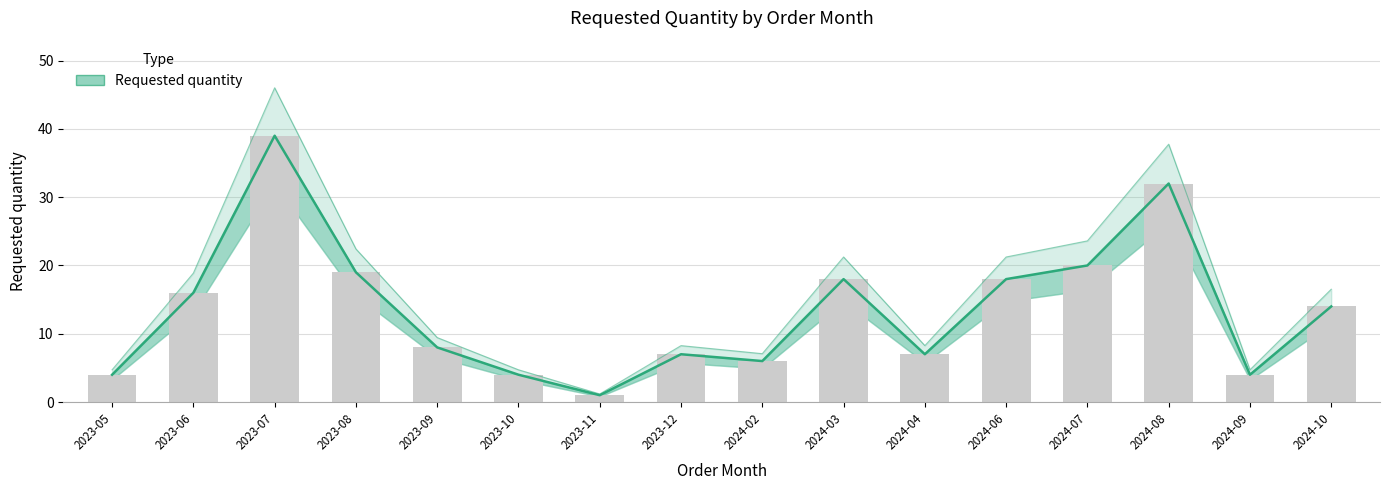

What is the difference between the second highest and second lowest values?

28